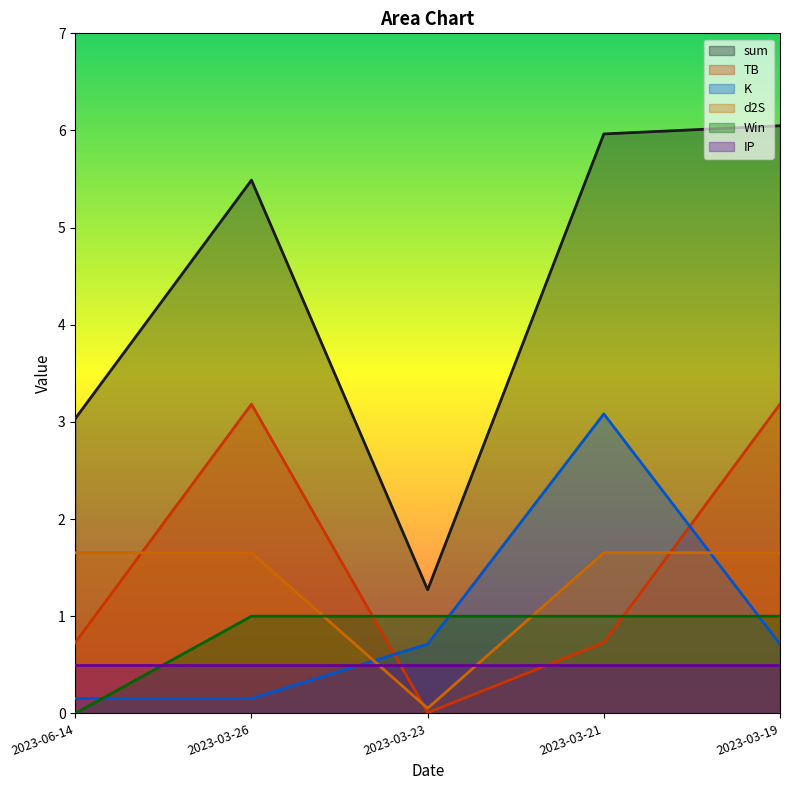

How many intersections are there between d2S and Win?

2